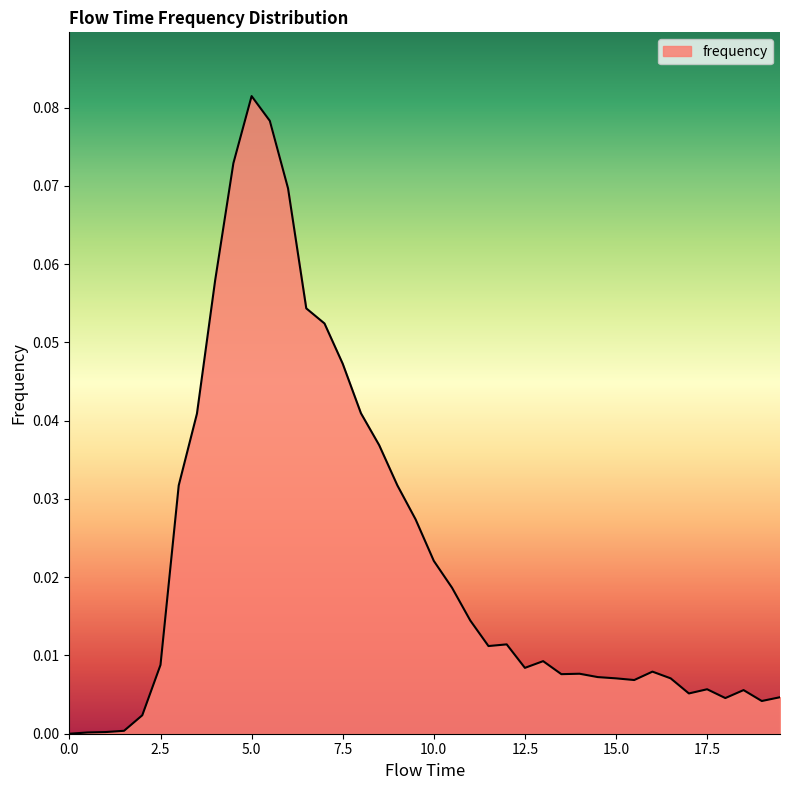

How many series are shown in this chart?

1